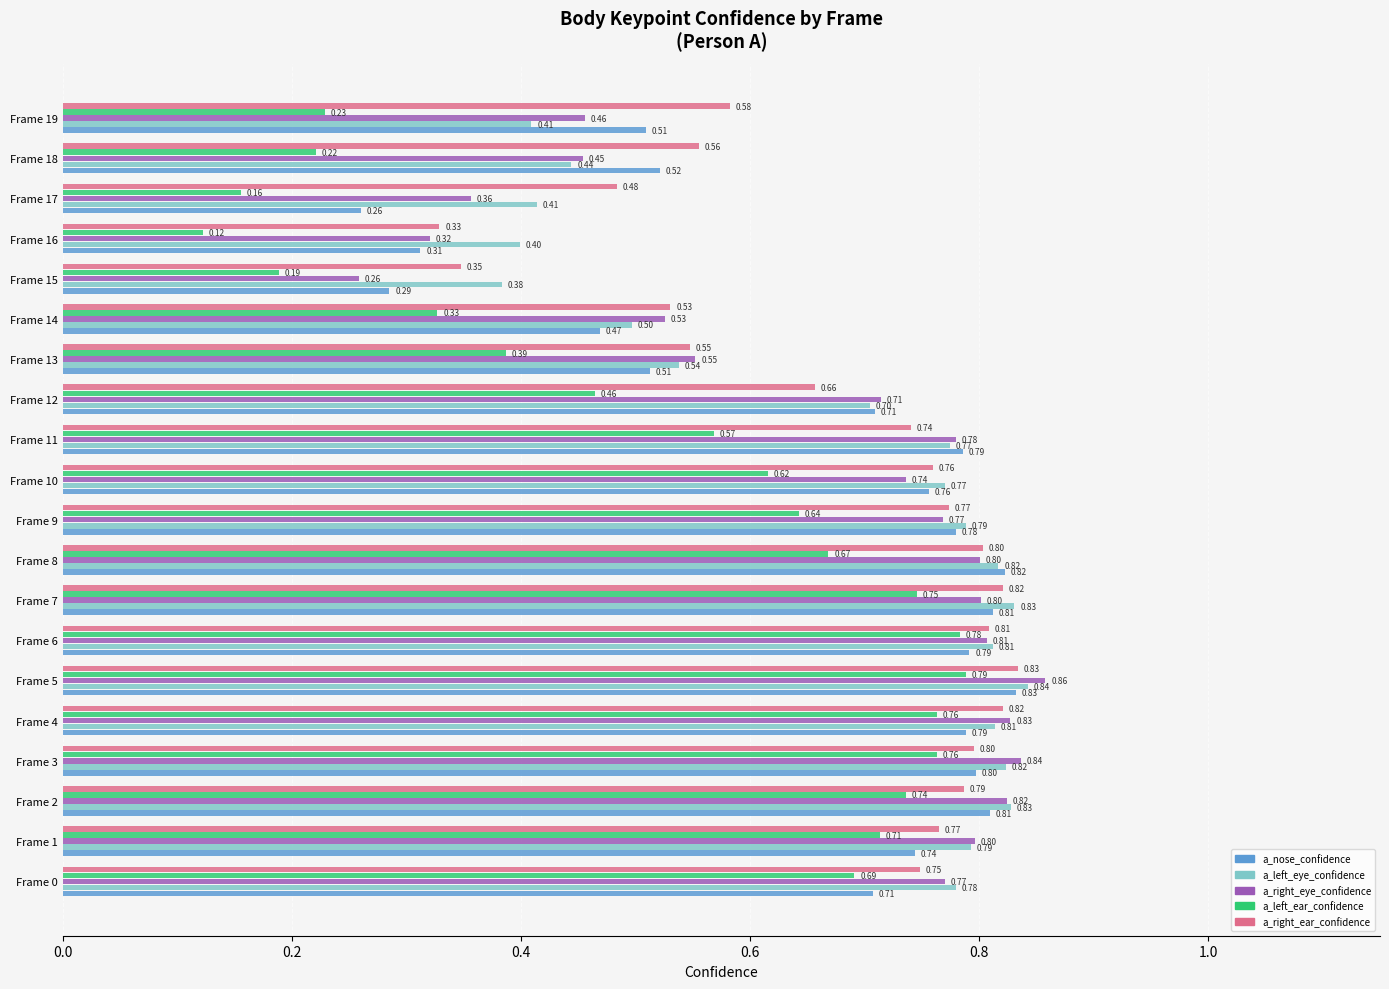

Which series has the widest spread of values?

a_left_ear_confidence